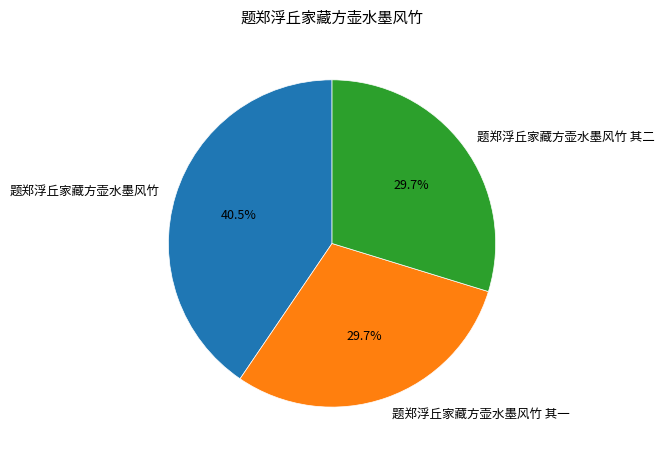

Do 题郑浮丘家藏方壶水墨风竹 其二 and 题郑浮丘家藏方壶水墨风竹 其一 together represent more than half of the pie?

Yes